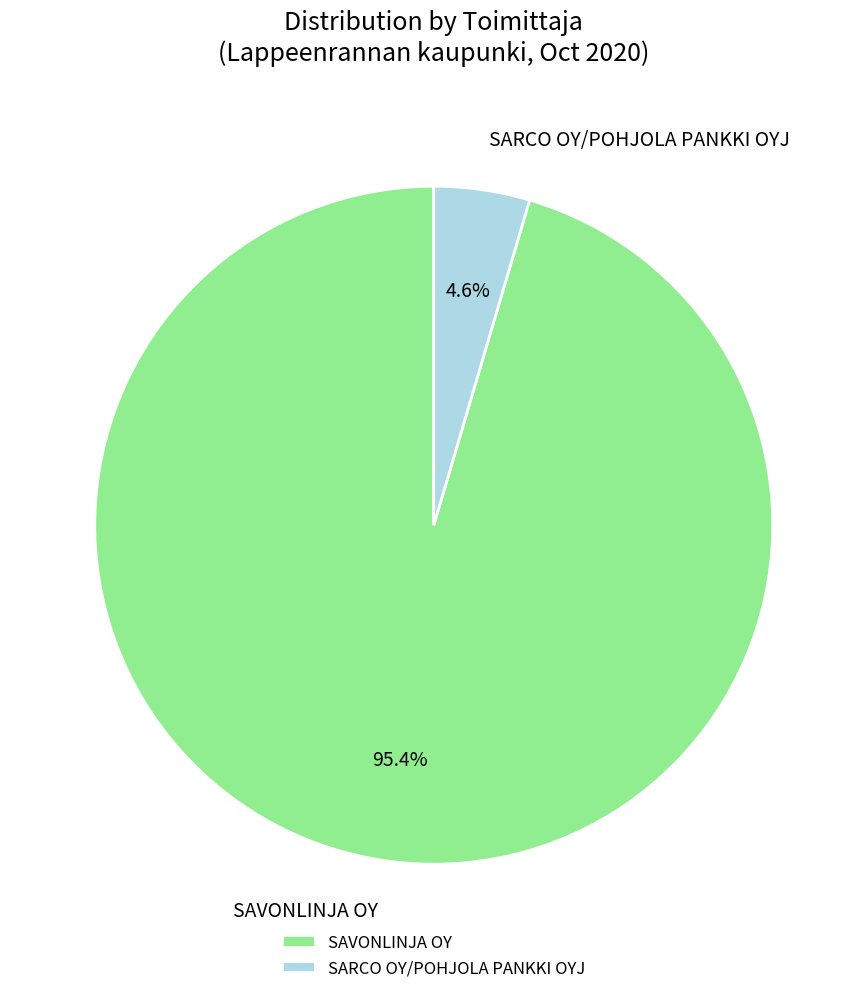

Which category accounts for the majority?

SAVONLINJA OY